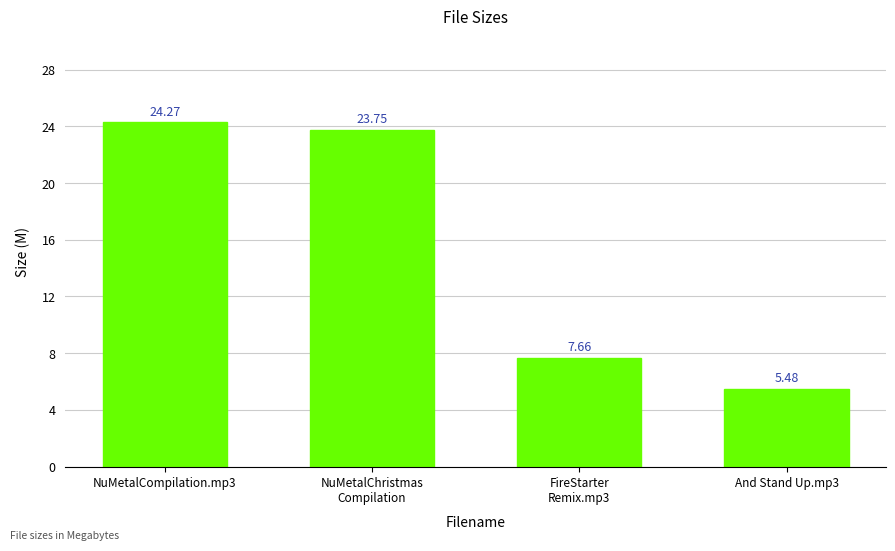

What is the sum of the values at And Stand Up.mp3 and NuMetalCompilation.mp3?

29.8